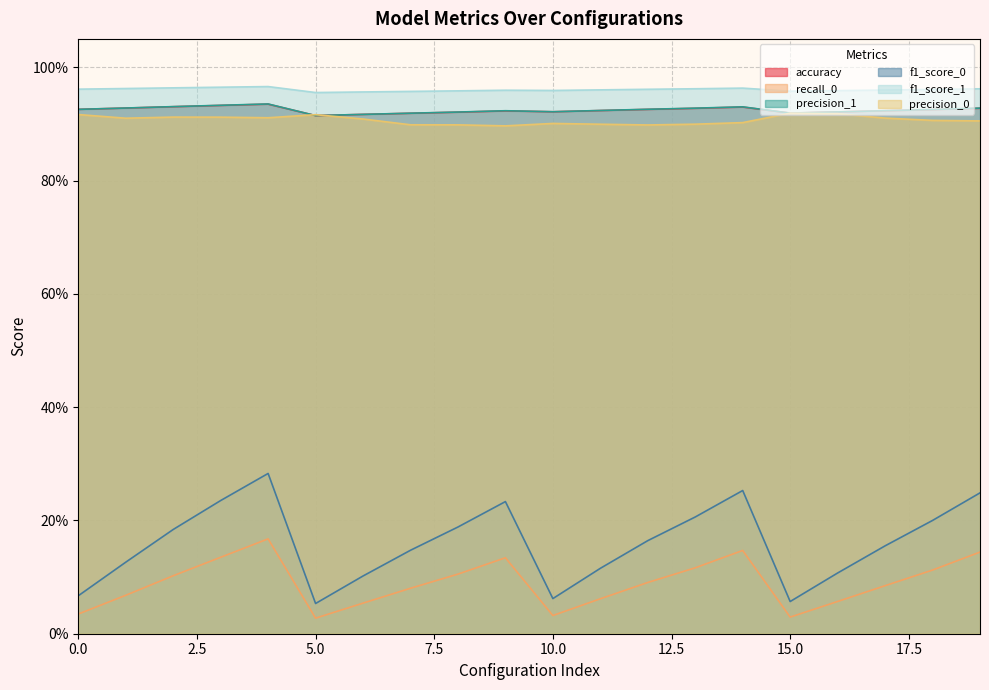

Where is the first local maximum for precision_1?

4